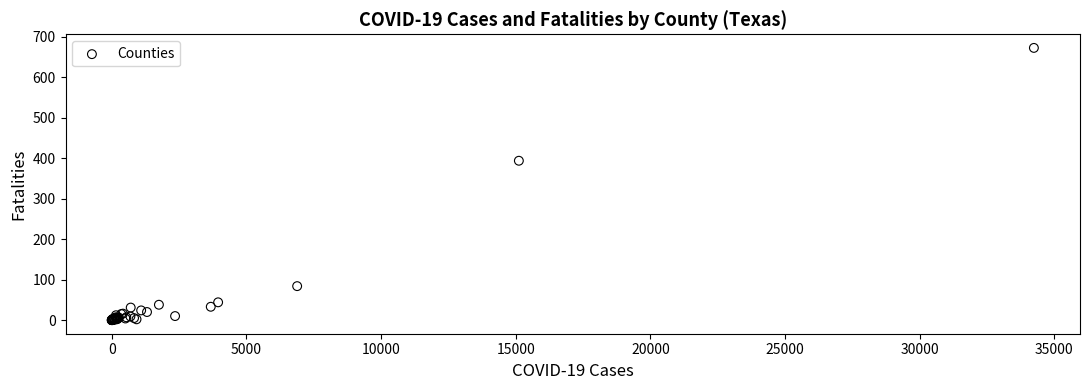

What Y value in the scatter plot is closest to 336?

394